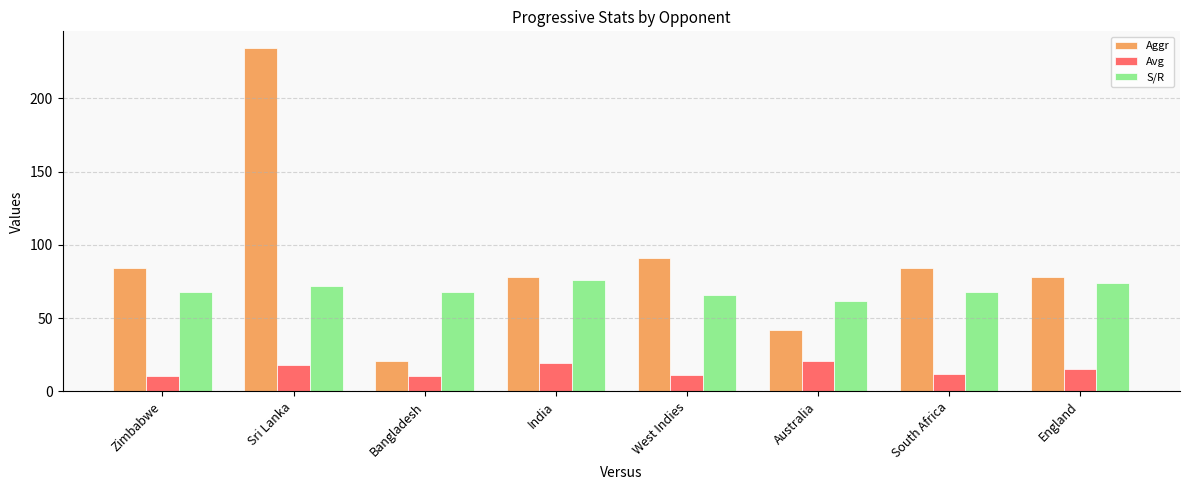

The value of S/R at South Africa is 108.0. True or false?

False